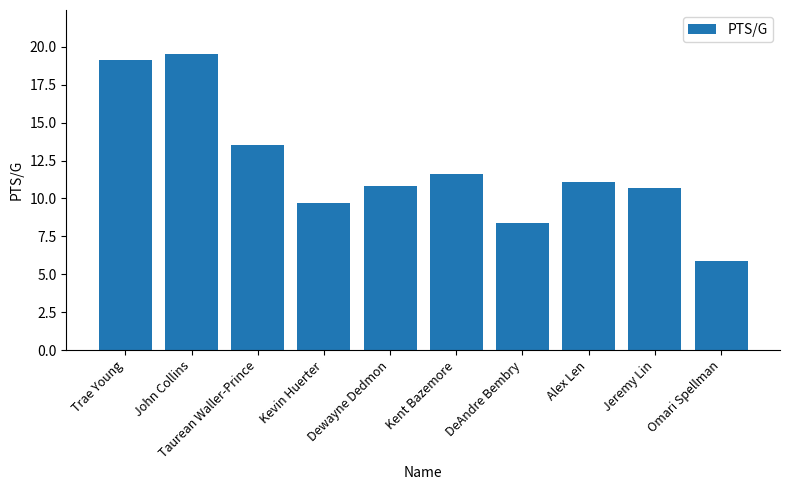

What is the label of the 7th bar from the right?

Kevin Huerter